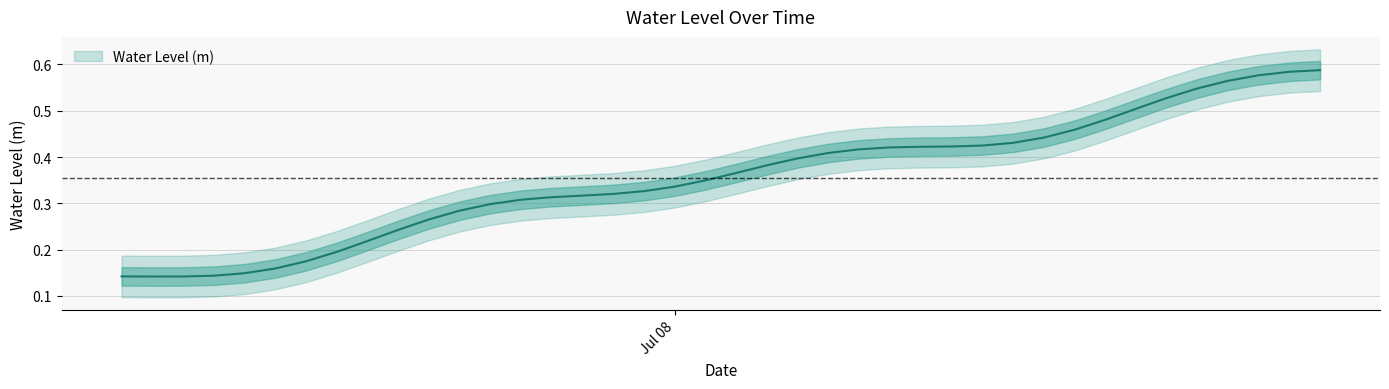

At which category does the data reach its first local valley?

2023-07-07 07:00:00